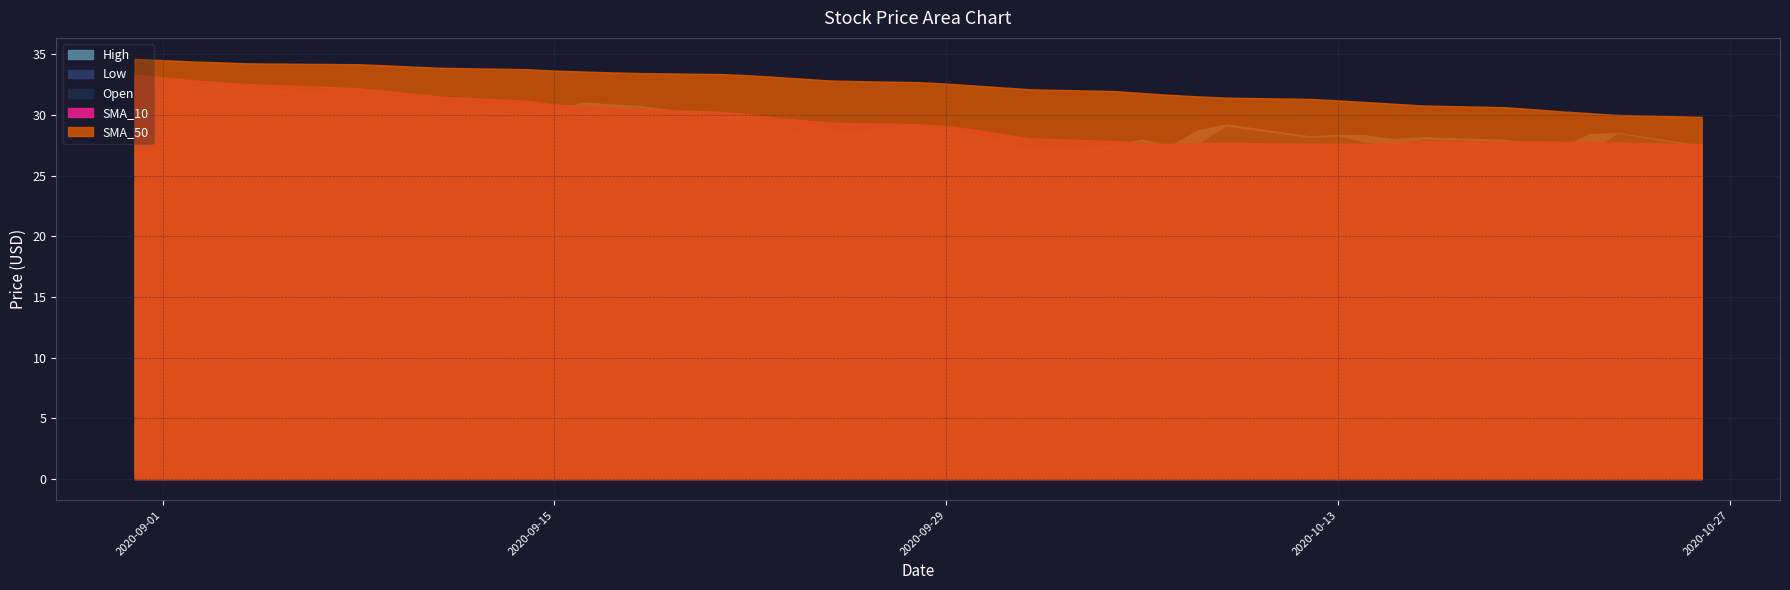

True or false: High and SMA_50 intersect in this chart.

False